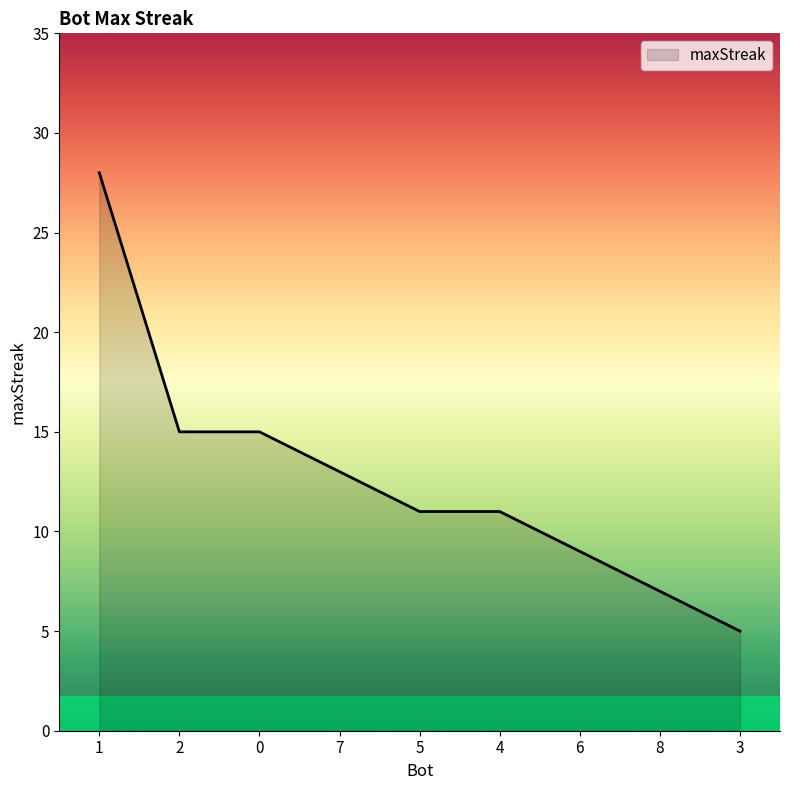

What position from the right is 8?

2